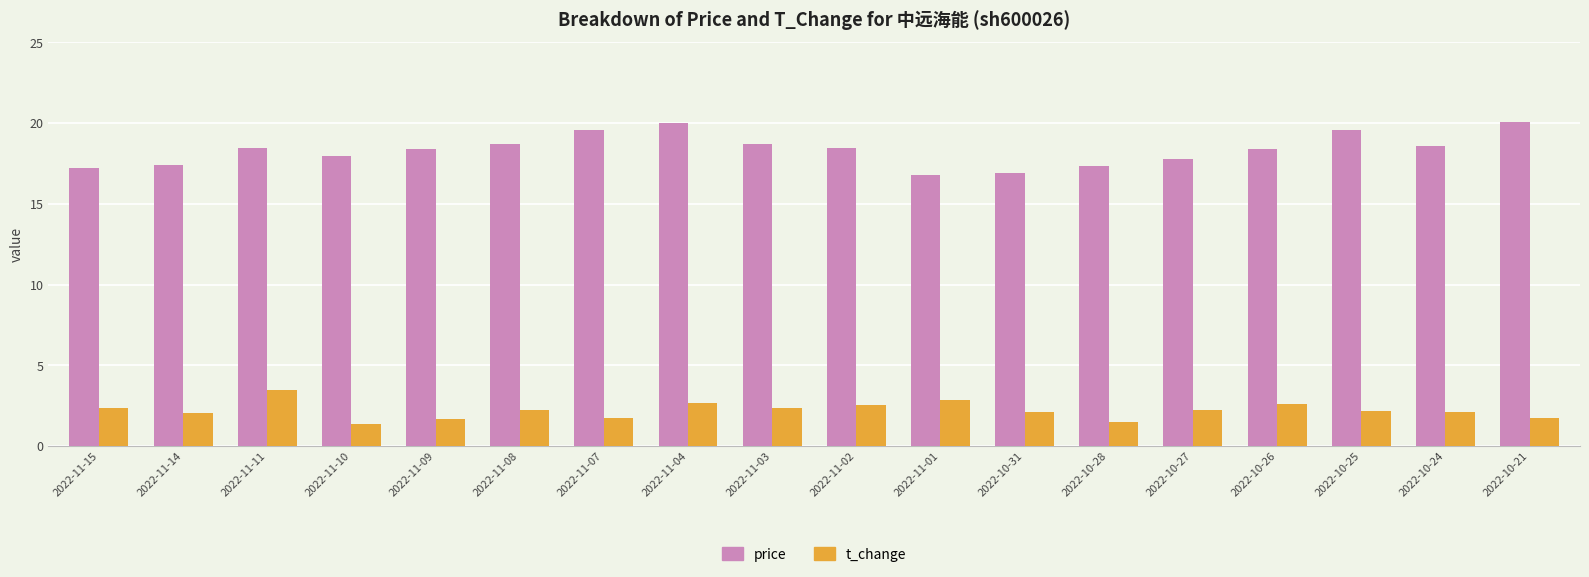

The t_change series shows 1.5 at 2022-11-11. True or false?

False